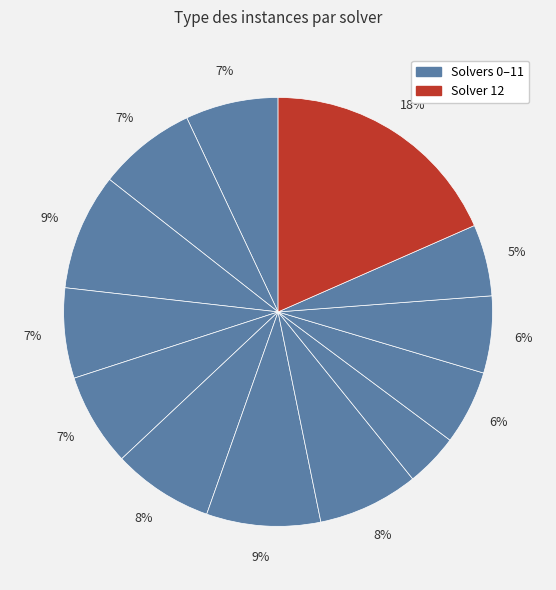

How many segments does this pie chart have?

13